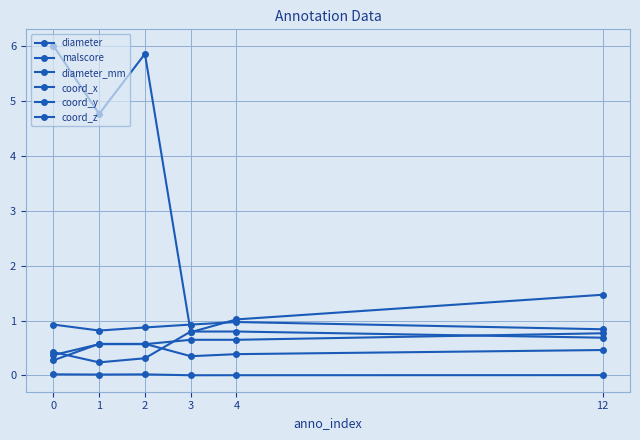

What is the maximum value for coord_z?

0.8